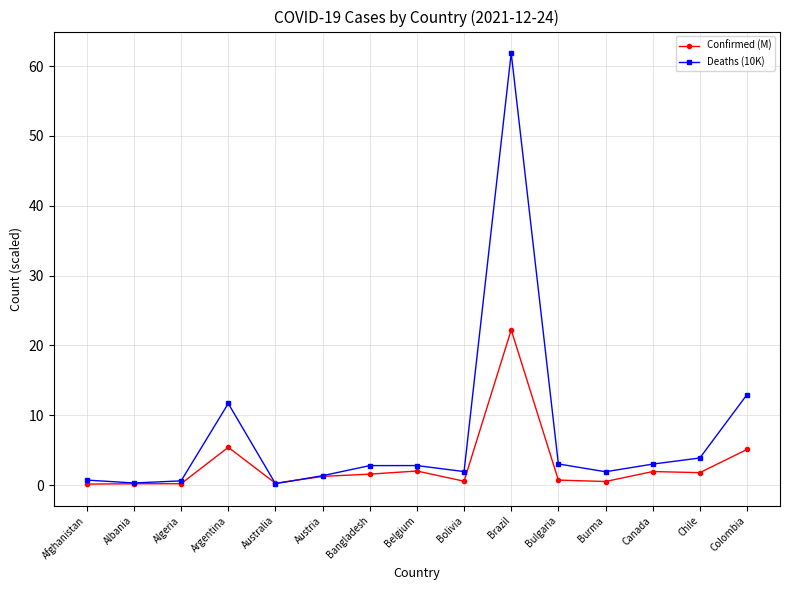

Rank the series at Colombia from lowest to highest value.

Confirmed (M), Deaths (10K)